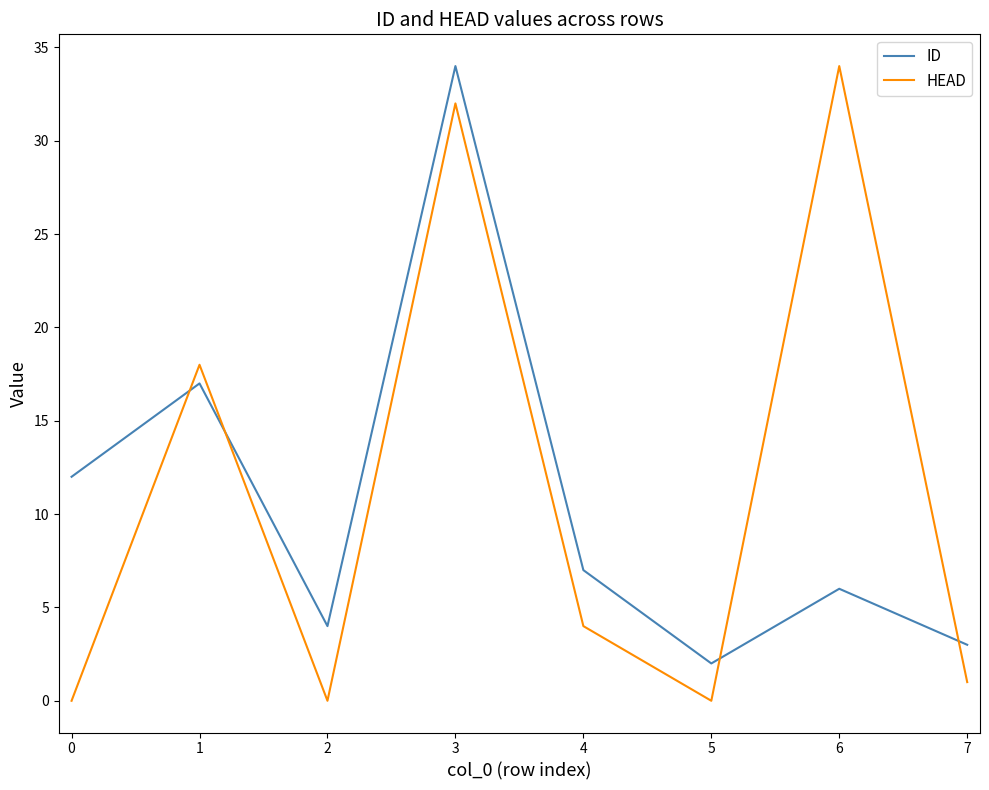

How many lines are shown in the chart?

2